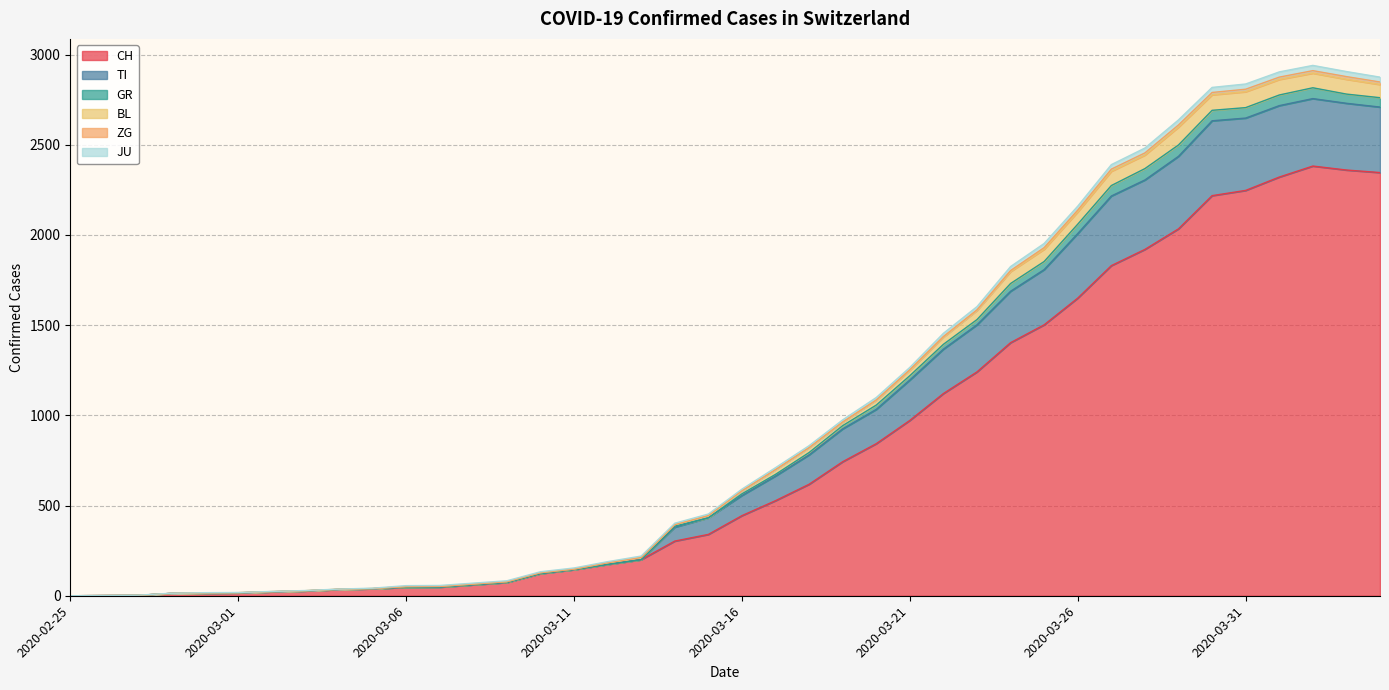

The value of GR at 2020-03-10 is 54. True or false?

False